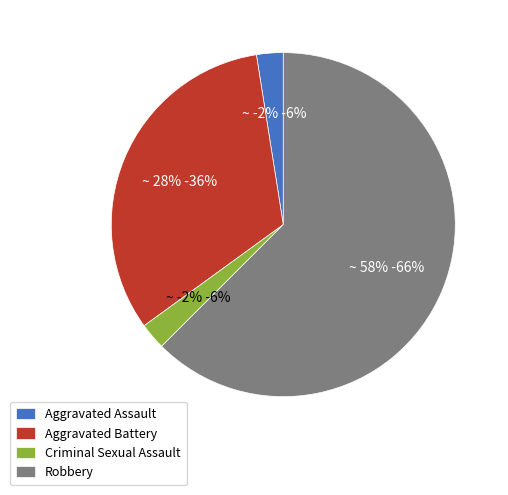

To the nearest percent, what is the combined percentage of Aggravated Battery and Criminal Sexual Assault?

35%